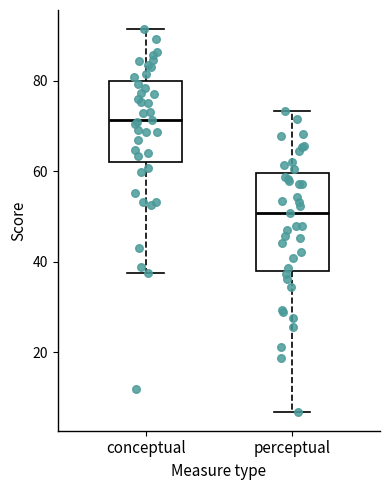

Comparing the boxes themselves (not the whiskers), which one is the tallest?

perceptual